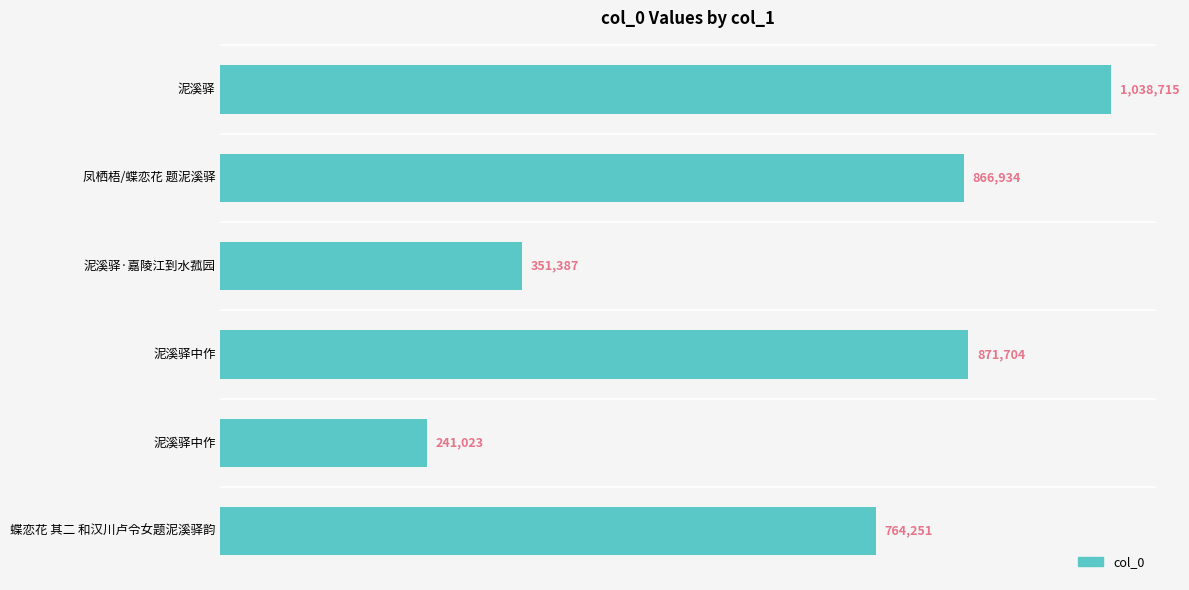

Are the bars horizontal?

Yes